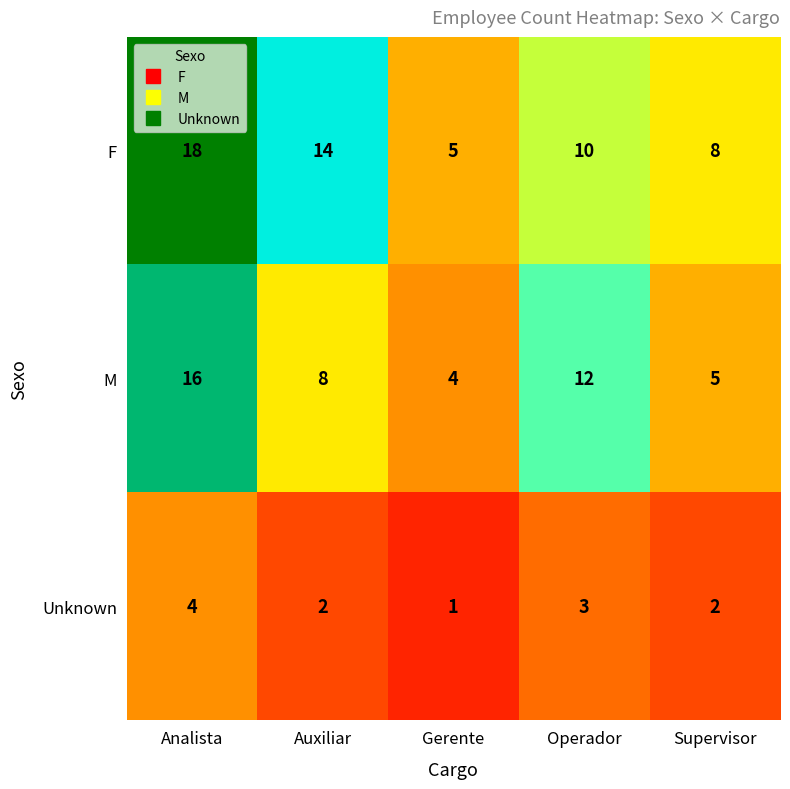

What is the total value across all series at Analista?

38